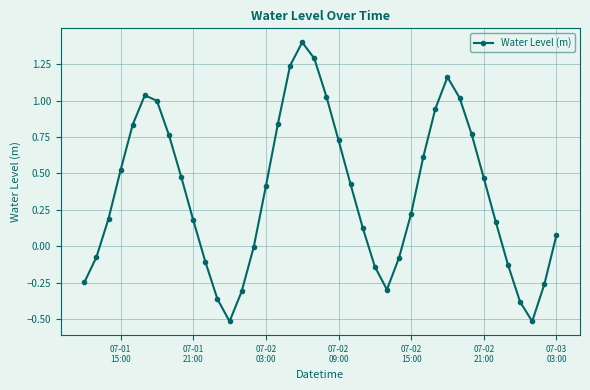

How many interior local valleys (lower than both neighbors) does the data have?

3